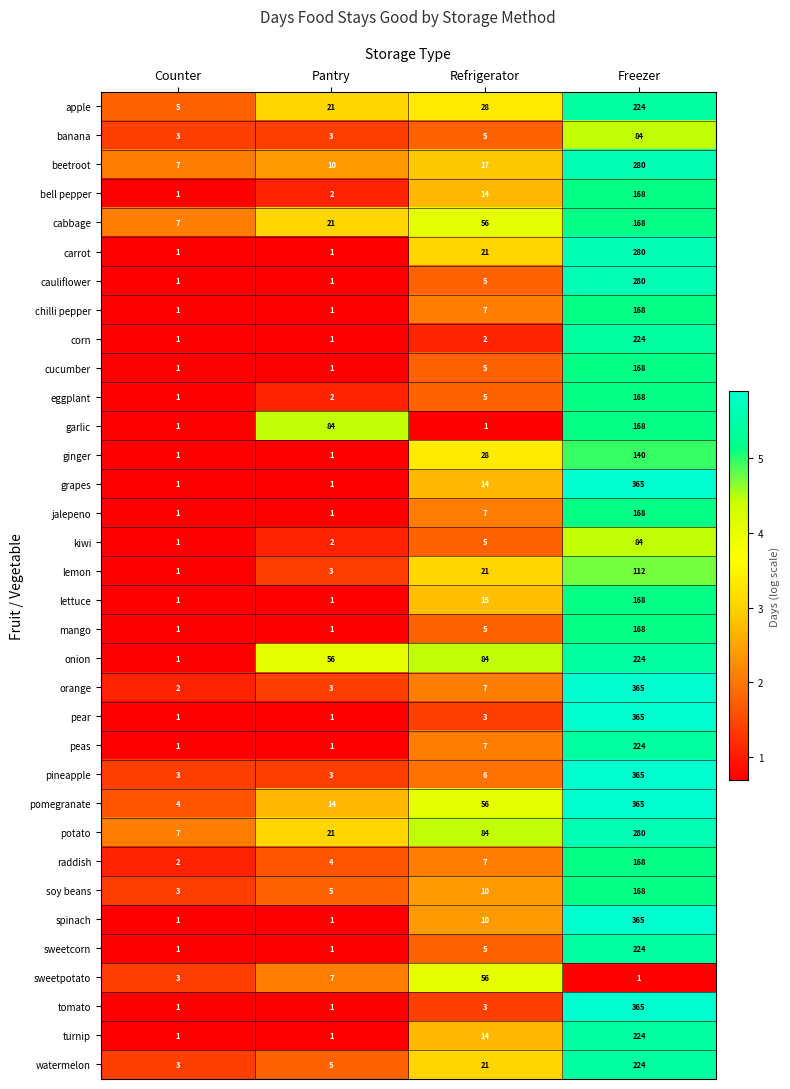

What is the difference between the maximum and minimum values in the ginger series?

139